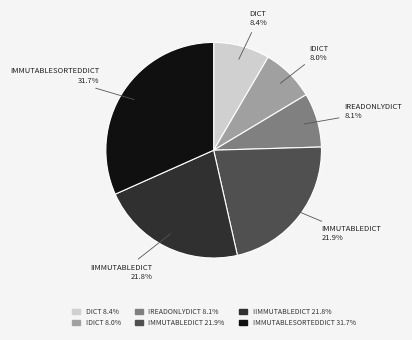

Does any single category account for the majority?

No